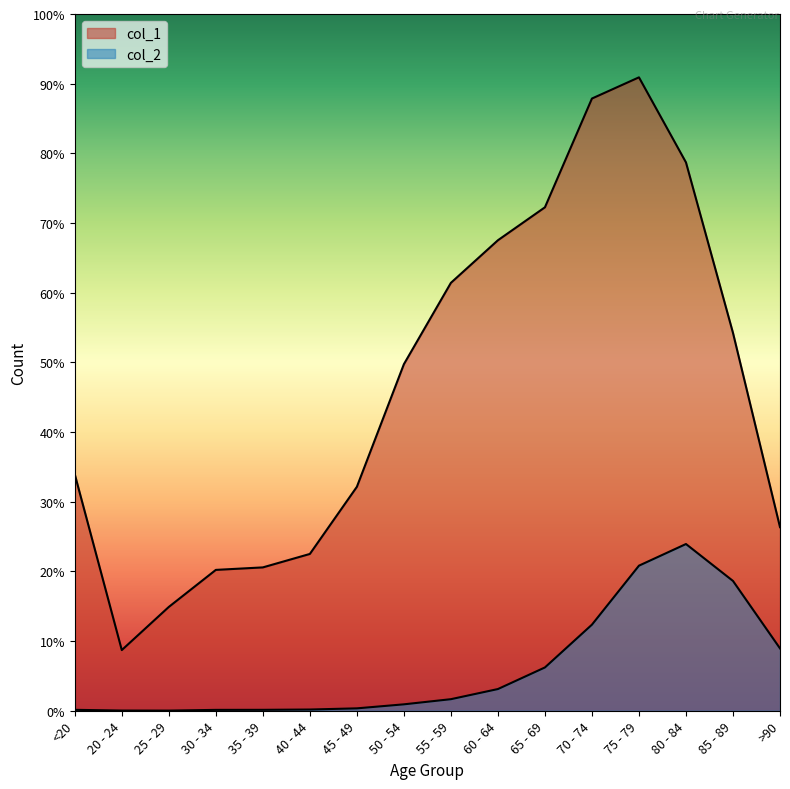

True or false: col_2 and col_1 cross at least once.

False